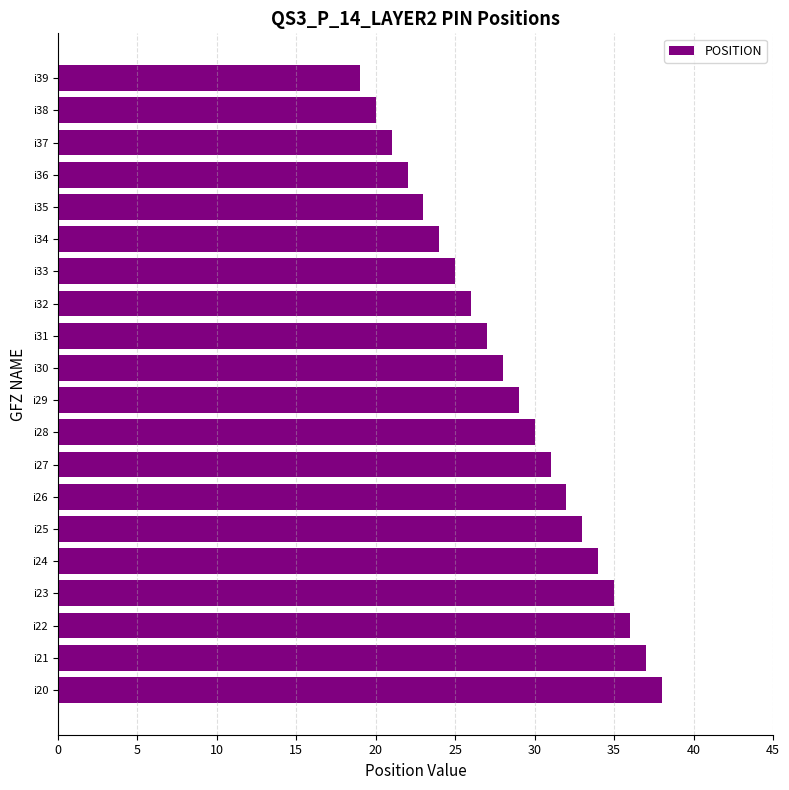

Reading bottom to top, transcribe all the data shown in this chart.

38	37	36	35	34	33	32	31	30	29	28	27	26	25	24	23	22	21	20	19